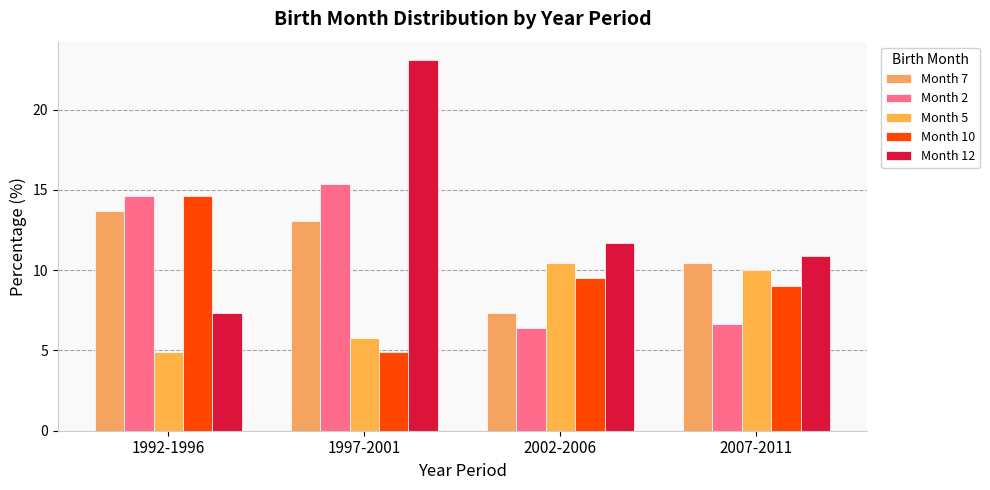

What position from the right is 1997-2001?

3